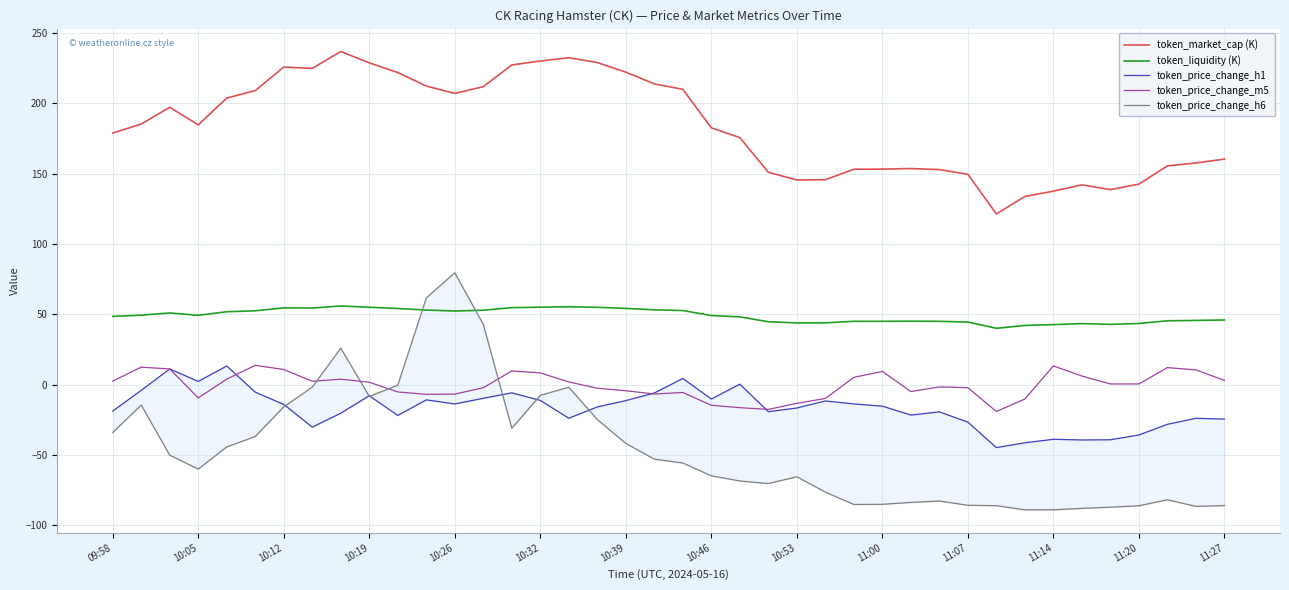

The value of token_price_change_m5 at 10:12 is 10.8. True or false?

True